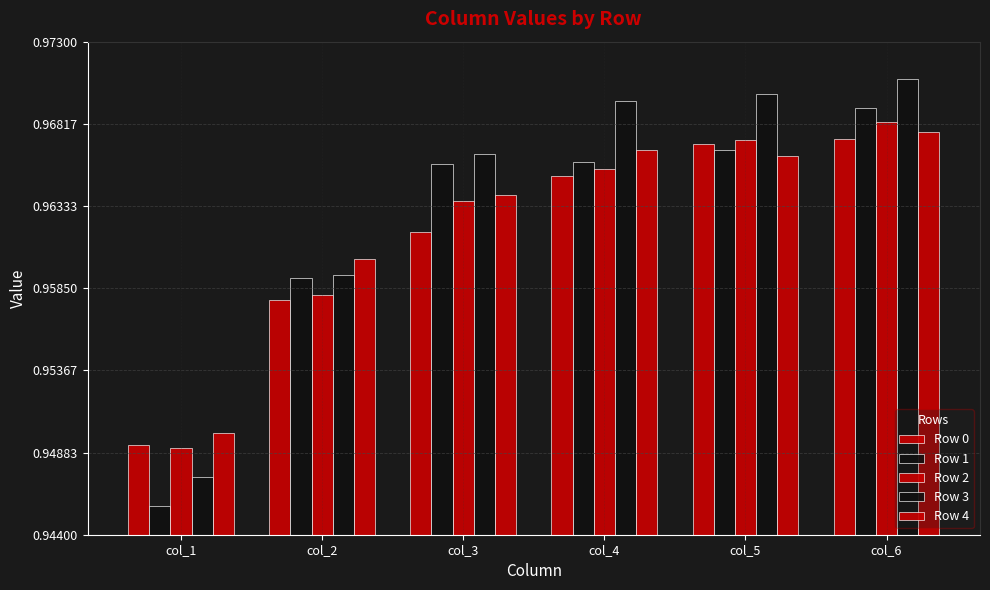

What is the sum of all Row 0 values?

5.8